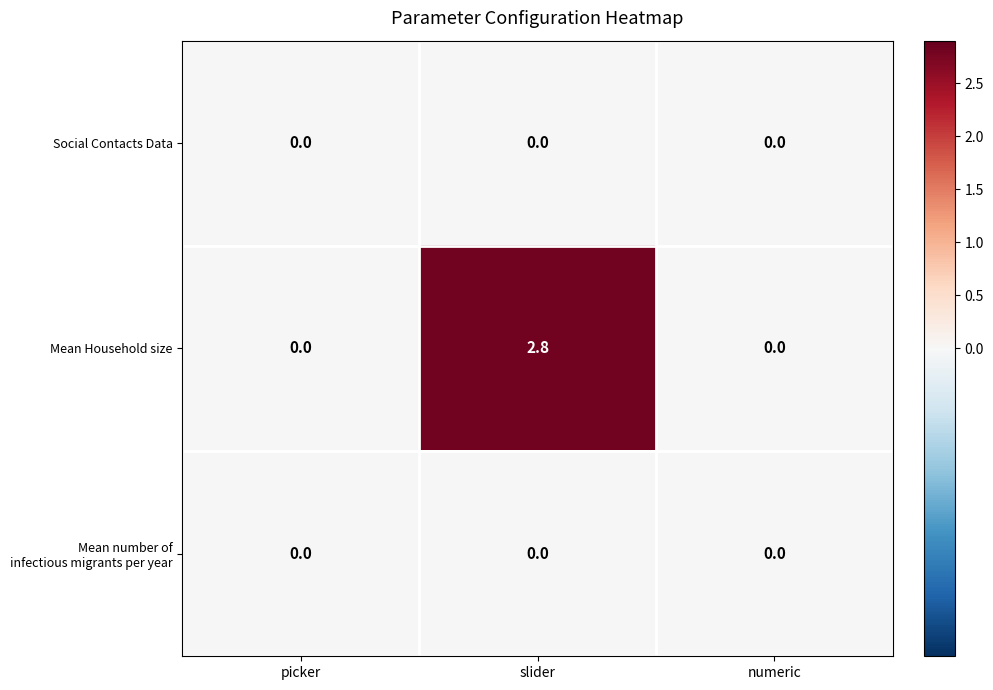

The value of Mean Household size at numeric is -1.1. True or false?

False